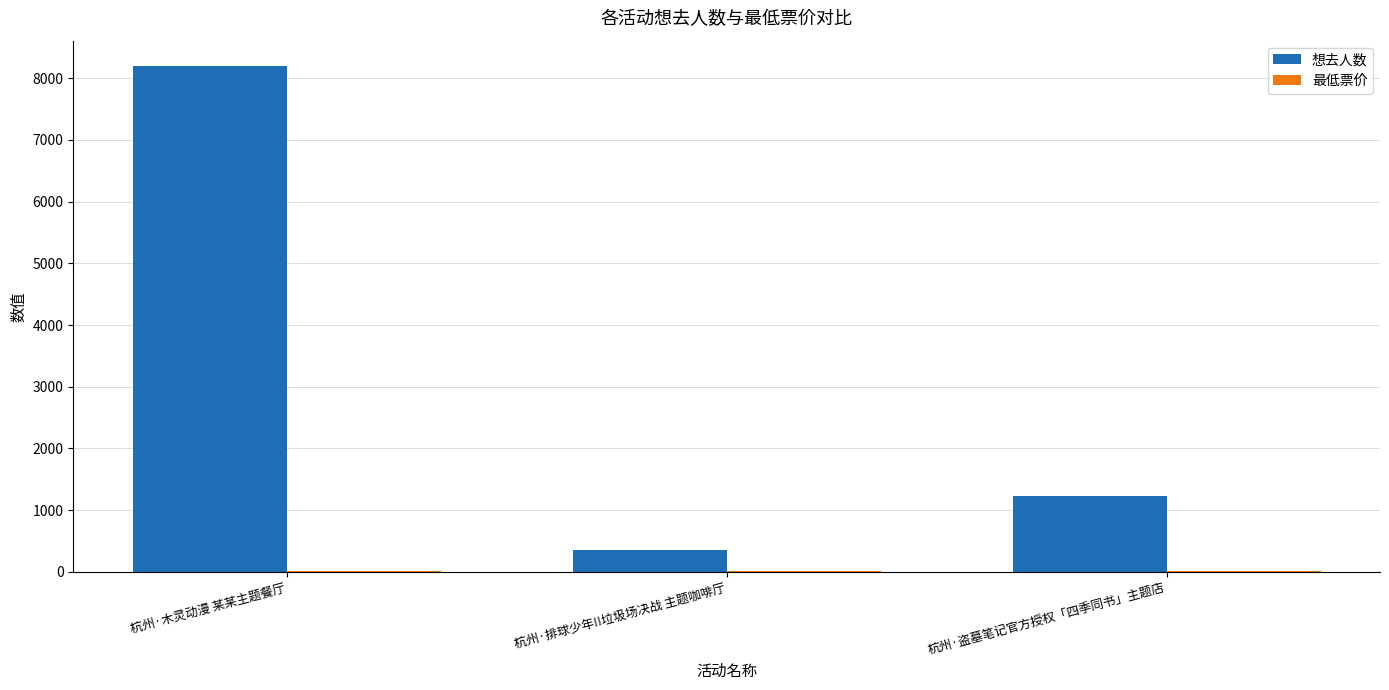

Where is 想去人数 nearest to the value 4276?

杭州·盗墓笔记官方授权「四季同书」主题店